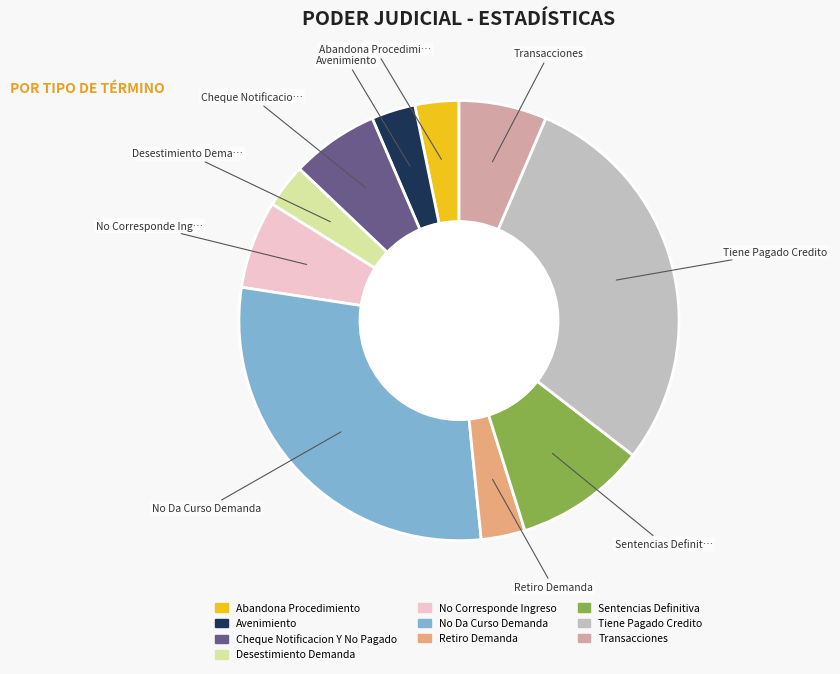

Is there a majority slice in this chart?

No